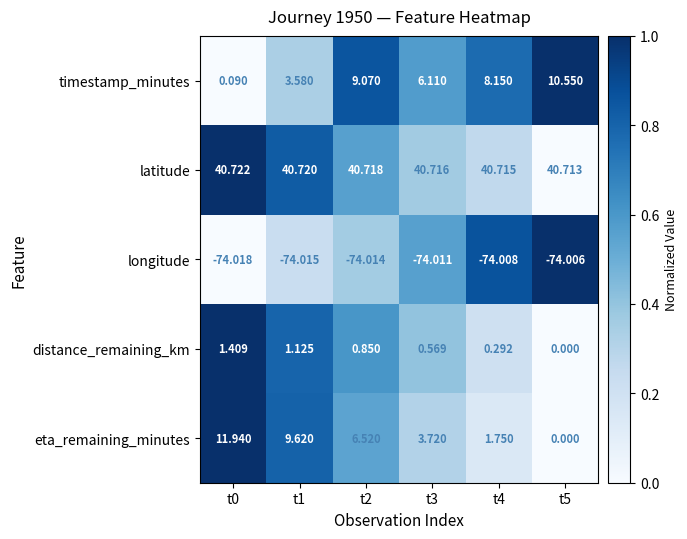

Which series has the largest total across all categories?

latitude